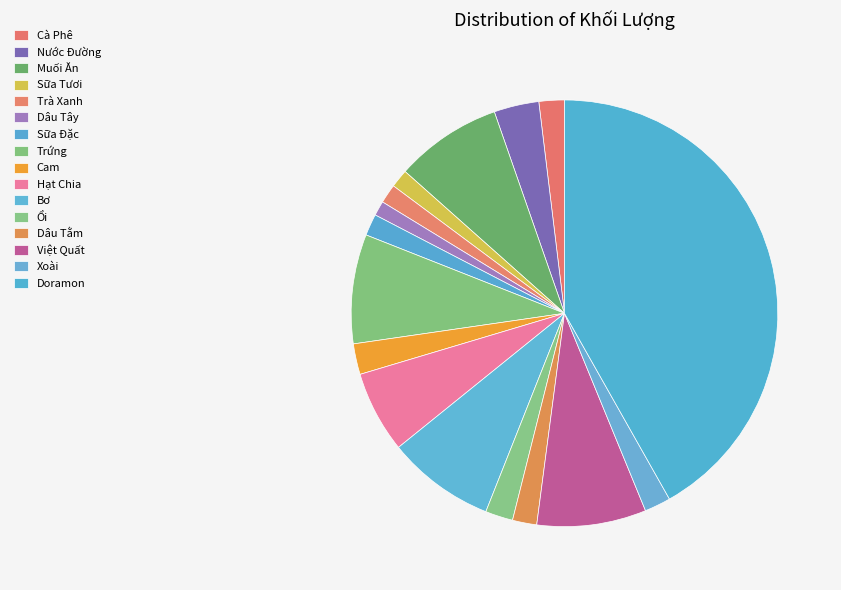

How many segments does this pie chart have?

16